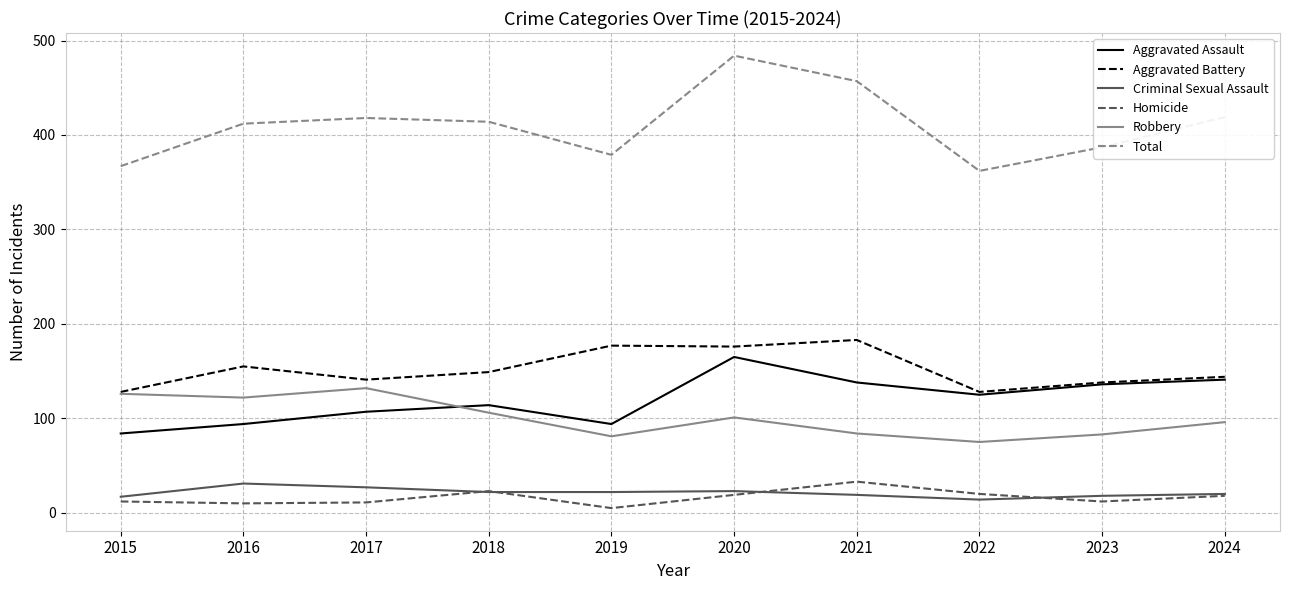

True or false: Total and Aggravated Battery intersect in this chart.

False